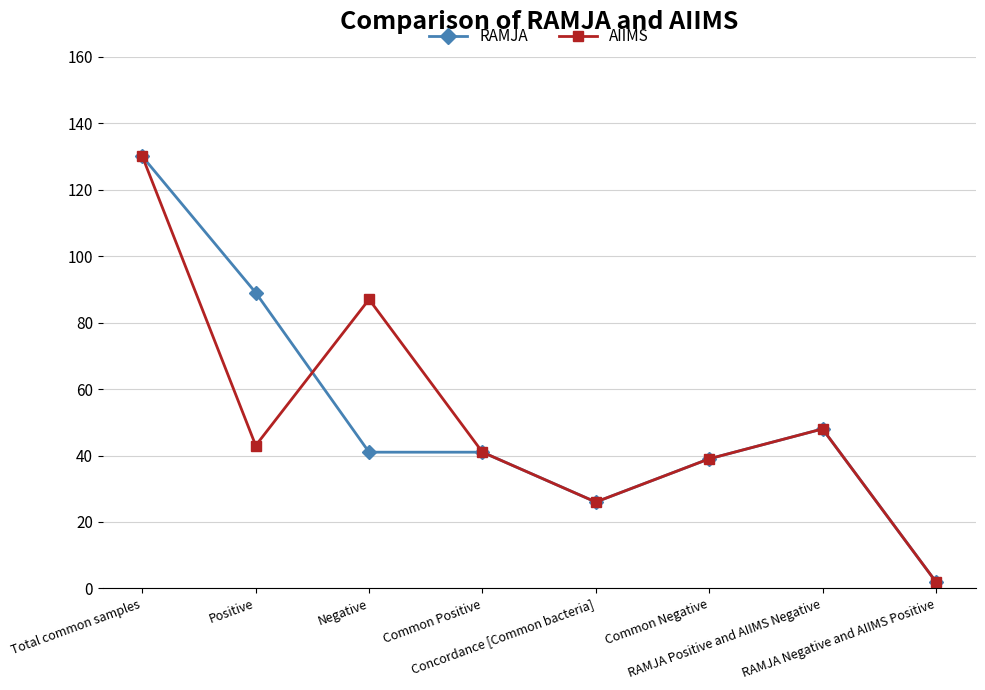

Reading right to left, extract all data points from this chart.

RAMJA: 2	48	39	26	41	41	89	130
AIIMS: 2	48	39	26	41	87	43	130